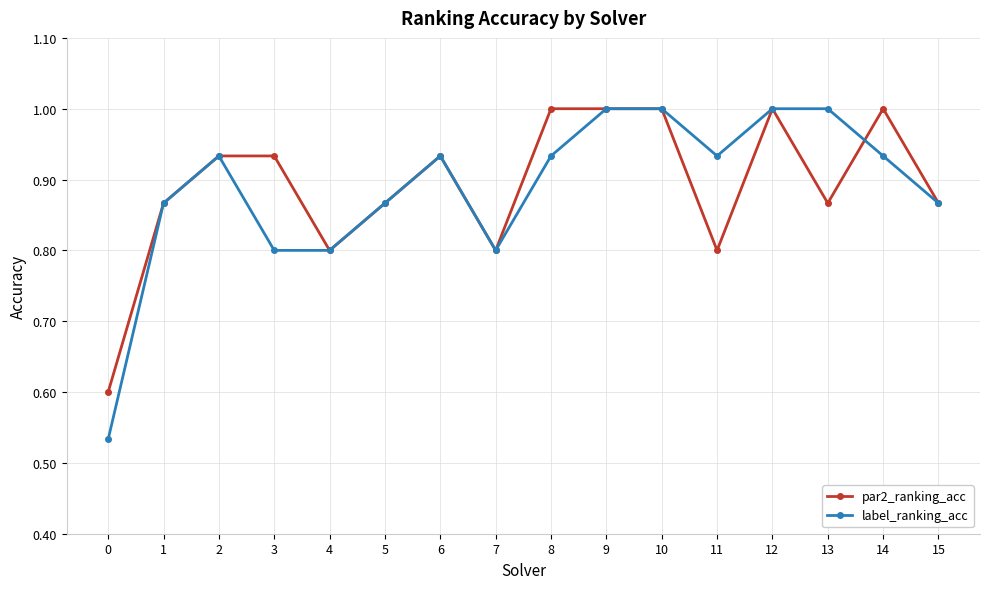

The value of par2_ranking_acc at 10 is 1.0. True or false?

True